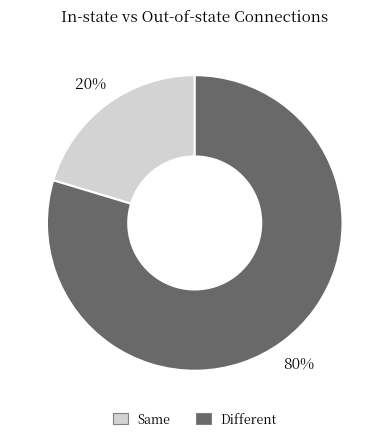

The Same slice represents 27% of the pie. True or false?

False